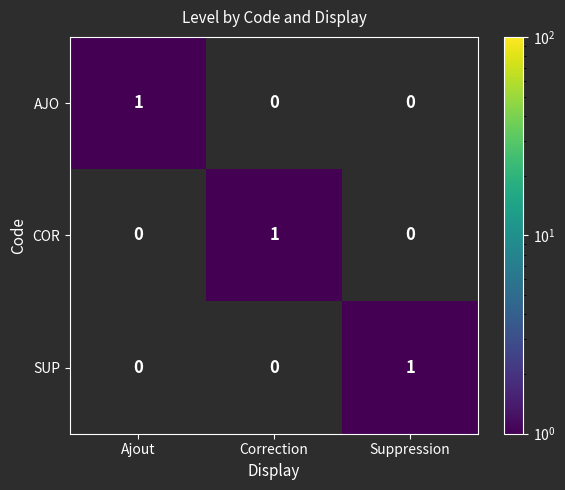

How many categories are shown in the chart?

3